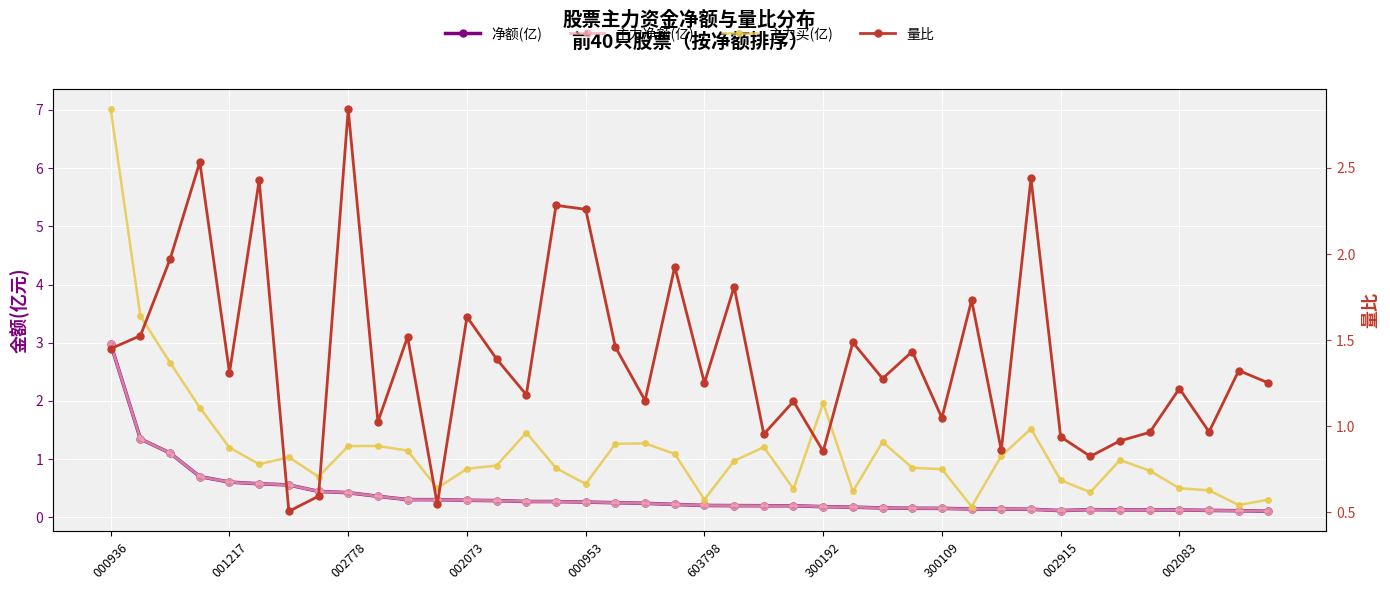

Between which two adjacent categories do 净额(亿) and 量比 first intersect?

000936 and 001217